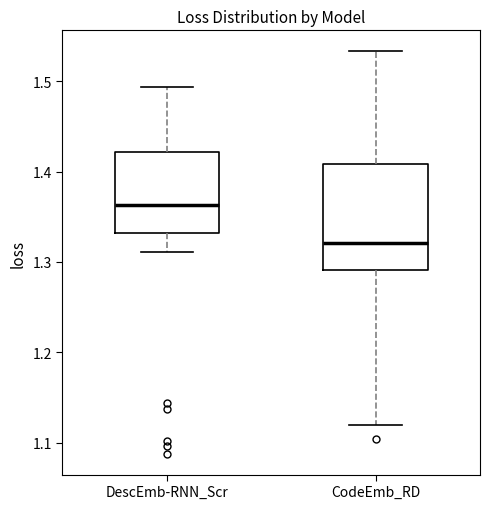

Which box has the lowest median line?

CodeEmb_RD